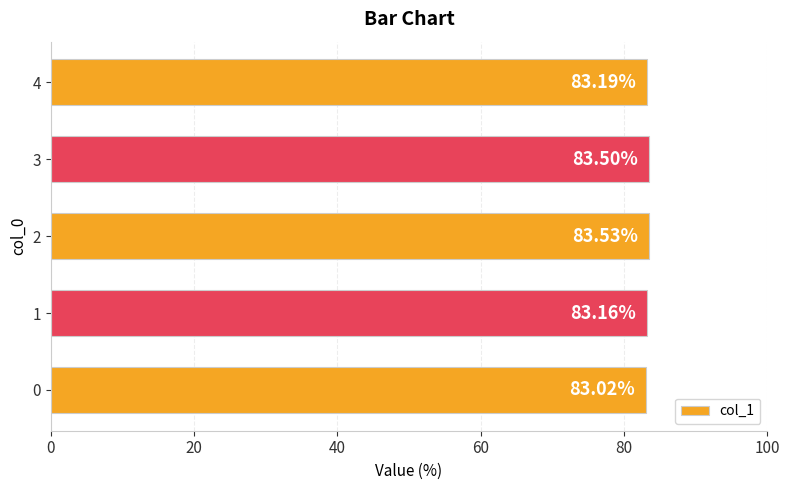

List the labels in order of value, largest first.

2, 3, 4, 1, 0